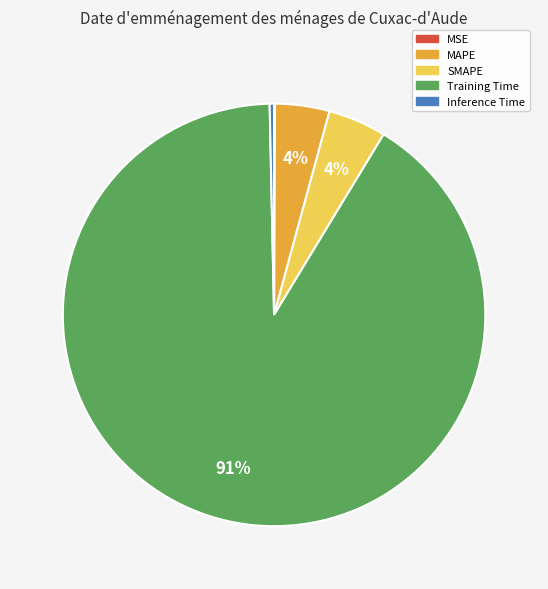

True or false: Inference Time accounts for 13% of the total.

False